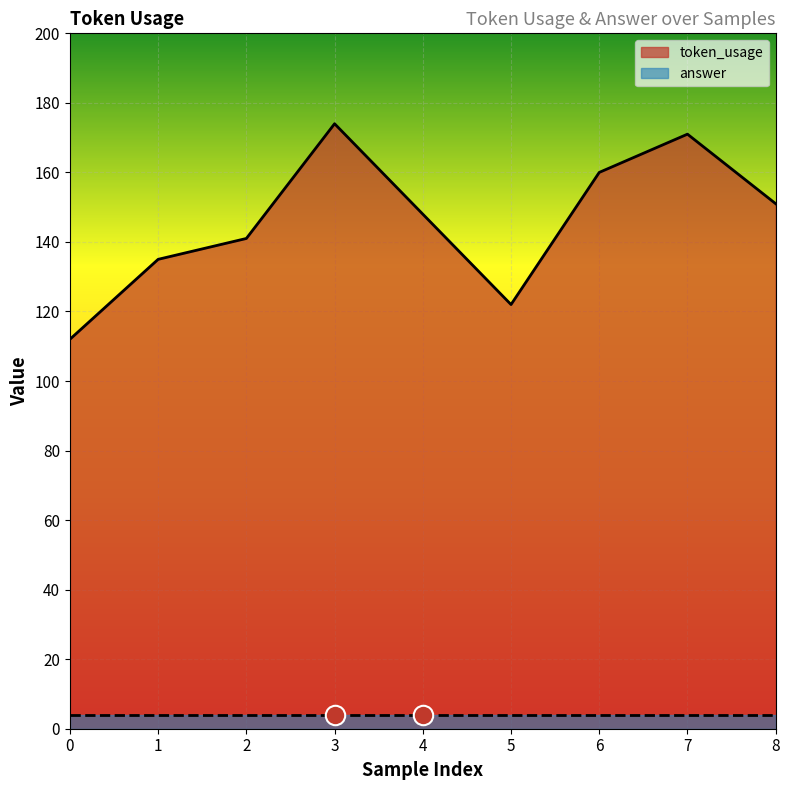

What is the maximum value shown in the chart?

174